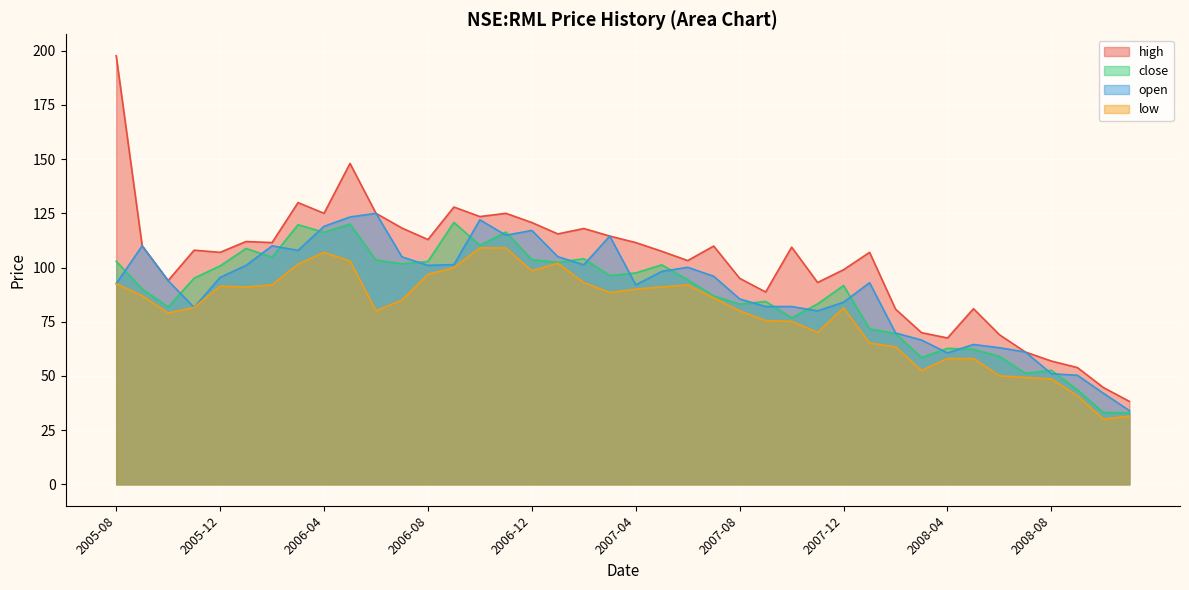

At which category does close reach its first local peak?

2006-01